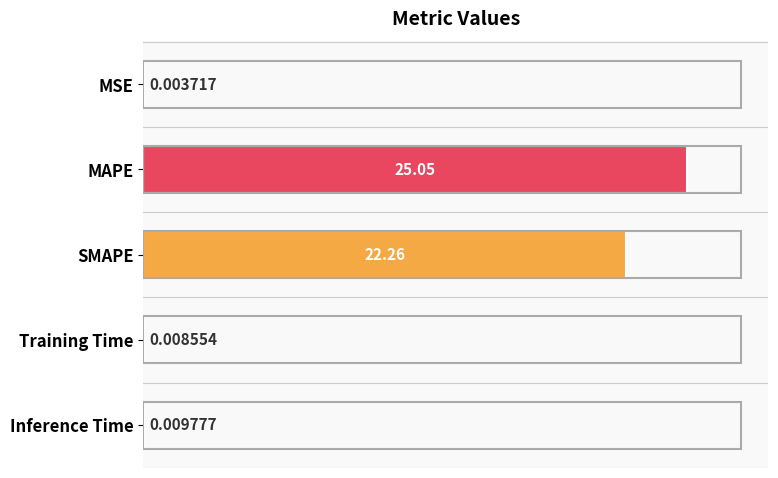

What is the change in value from MSE to MAPE?

+25.0